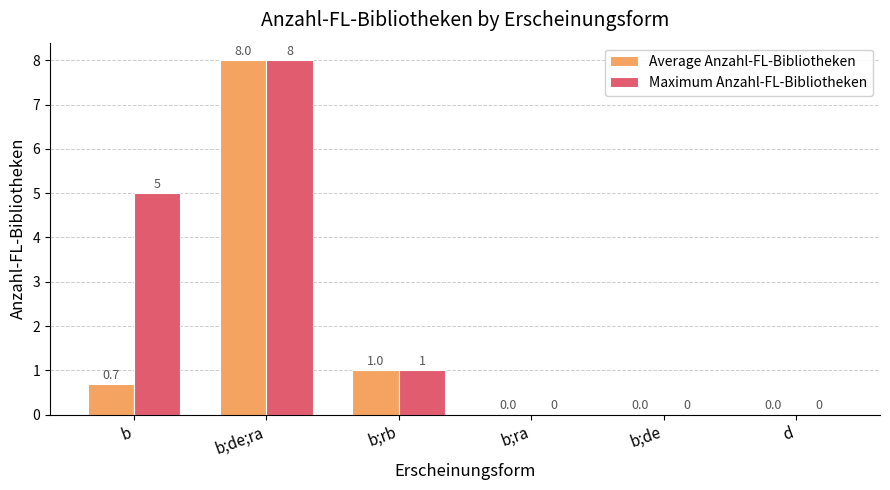

Reading right to left, transcribe all the data shown in this chart.

Average Anzahl-FL-Bibliotheken: 0.0	0.0	0.0	1.0	8.0	0.7
Maximum Anzahl-FL-Bibliotheken: 0.0	0.0	0.0	1.0	8.0	5.0